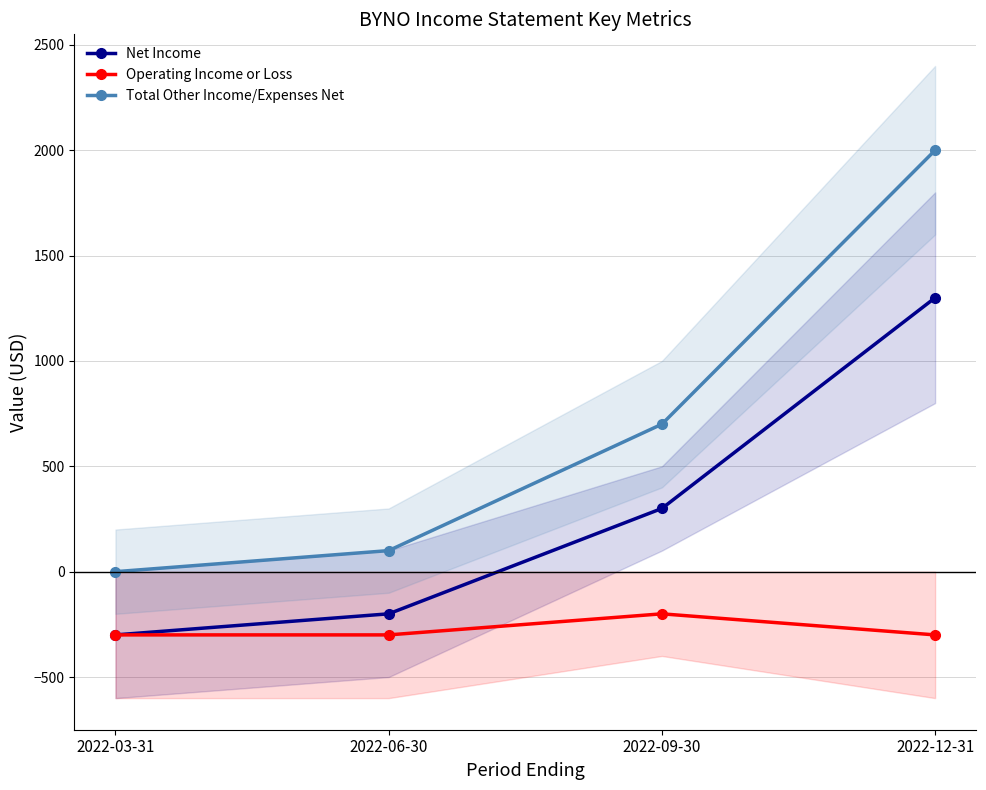

What is the label of the 2nd point from the left?

2022-06-30